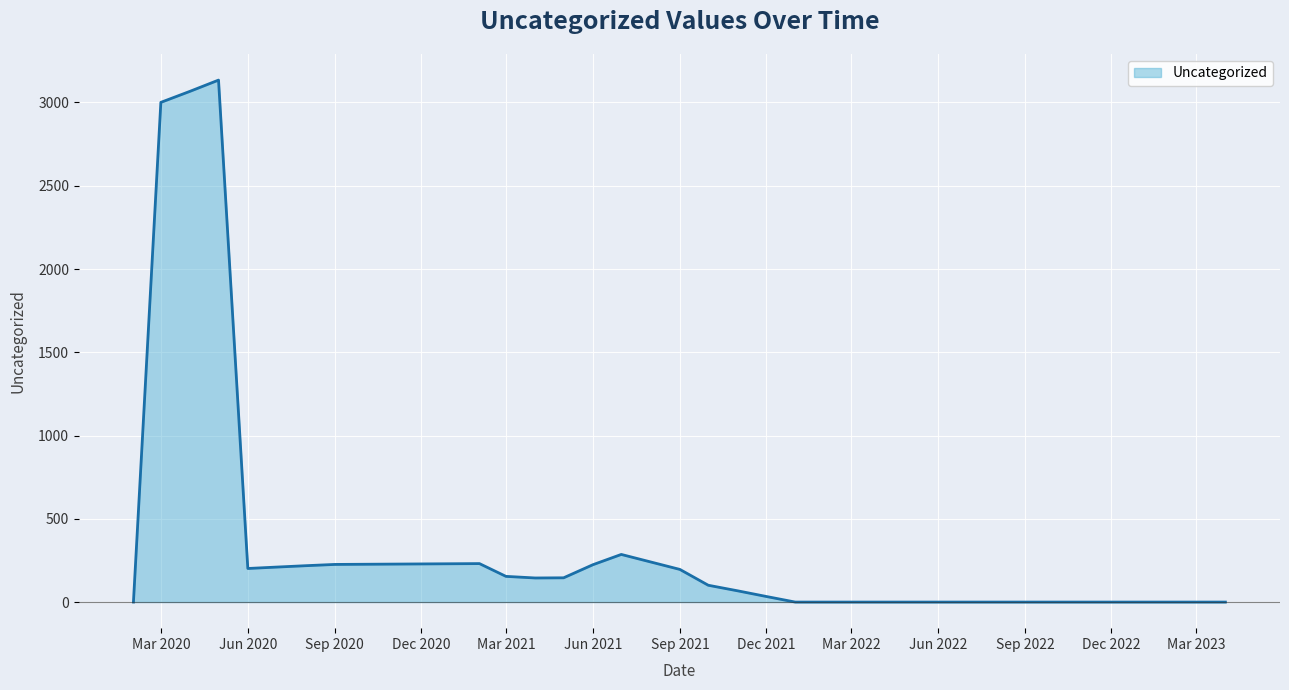

How many lines are shown in the chart?

1